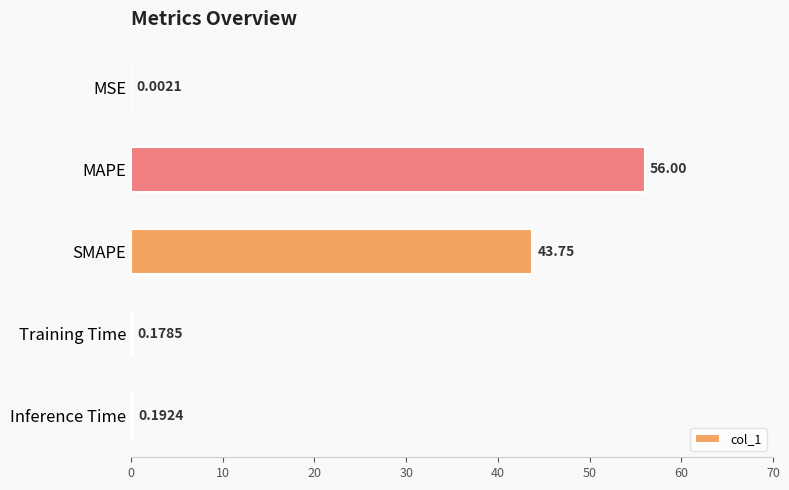

What is the change in value from MSE to Inference Time?

+0.2